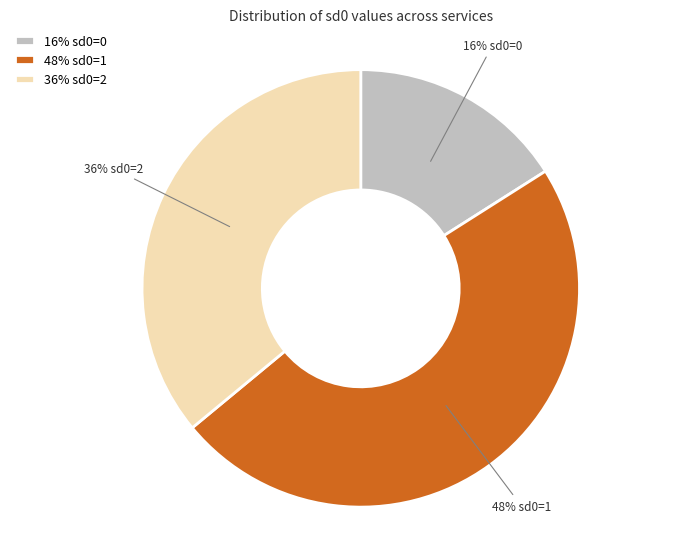

Is it true that 36% sd0=2 is 36% of the pie?

True